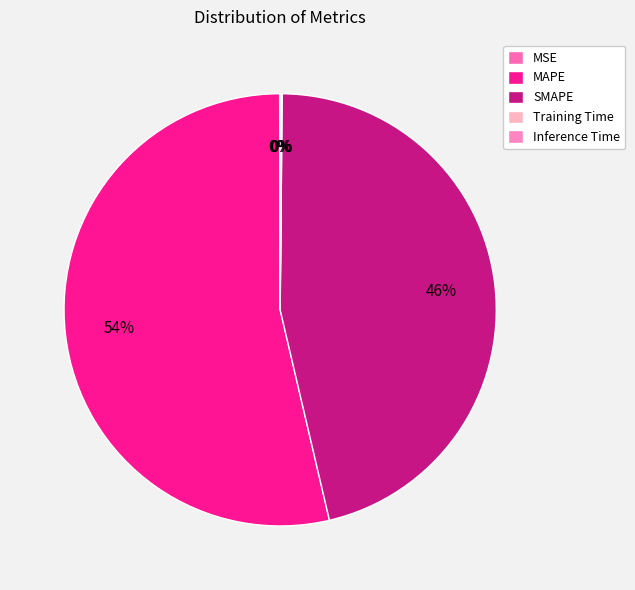

To the nearest percent, what portion does SMAPE represent?

46%